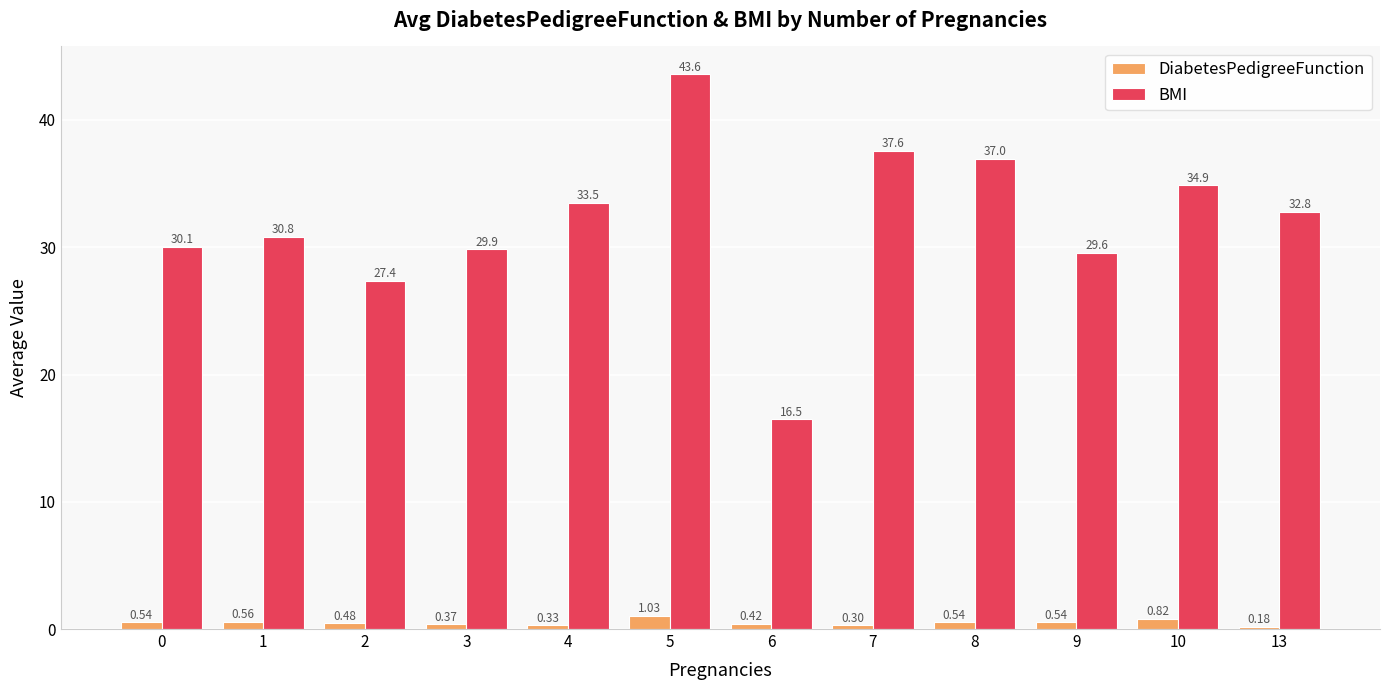

What is the minimum value for BMI?

16.5